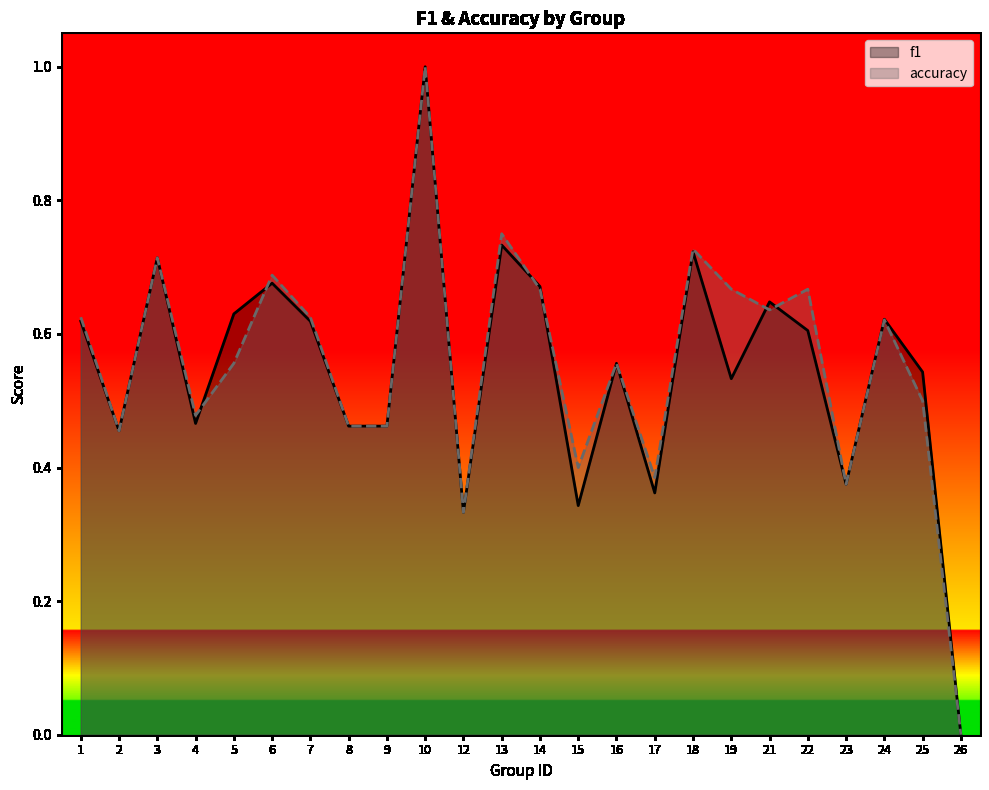

What is the value of the accuracy point at the 17th from the left?

0.7